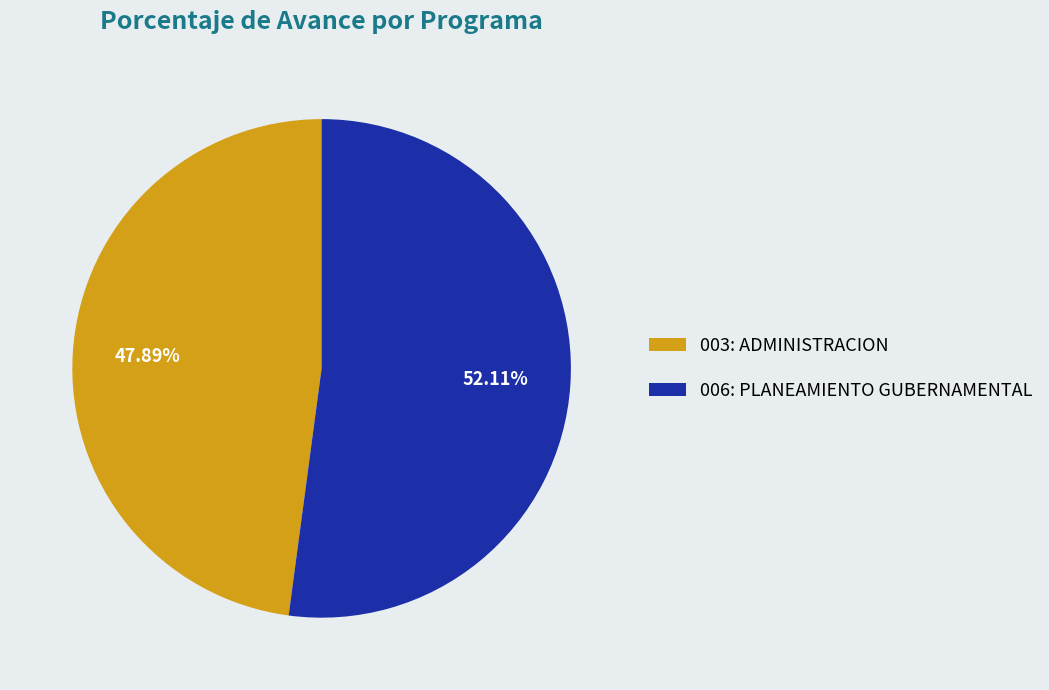

What is the smallest slice in the pie chart?

003: ADMINISTRACION